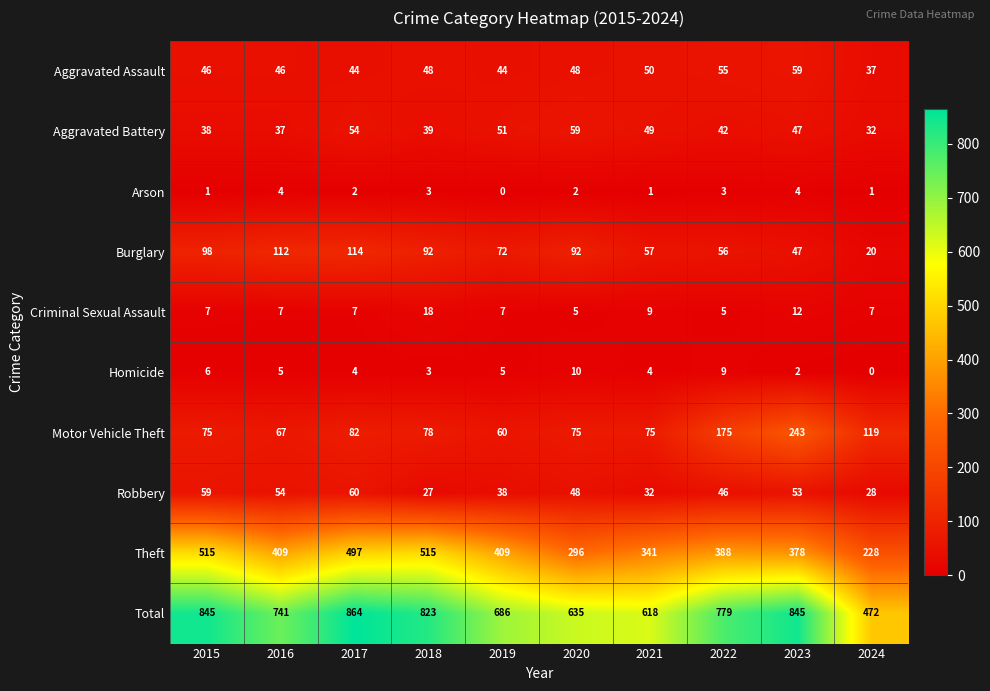

What is the maximum value for Homicide?

10